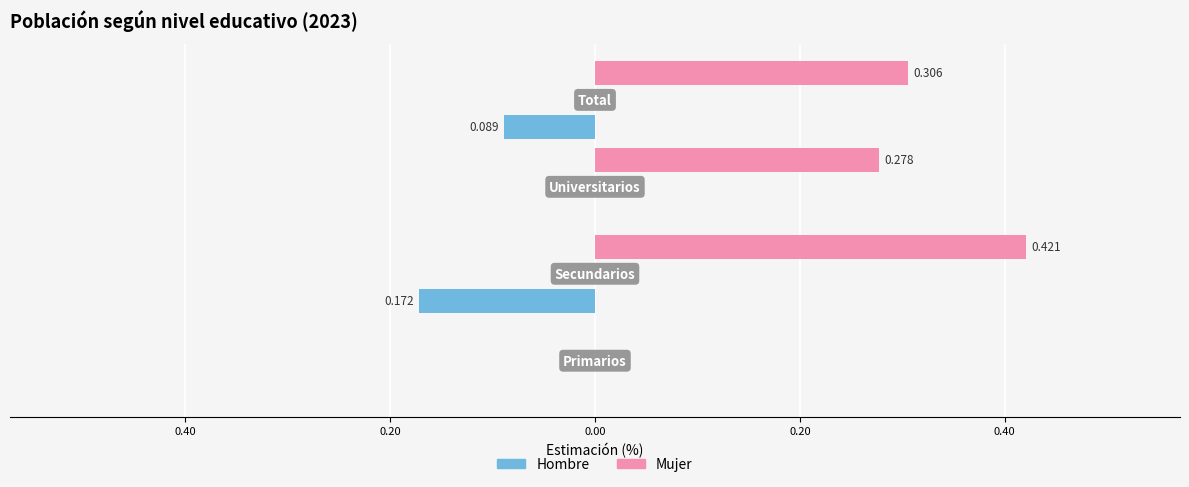

Reading right to left, transcribe all the data shown in this chart.

Mujer: 0.3	0.3	0.4	0.0
Hombre: -0.1	0.0	-0.2	0.0